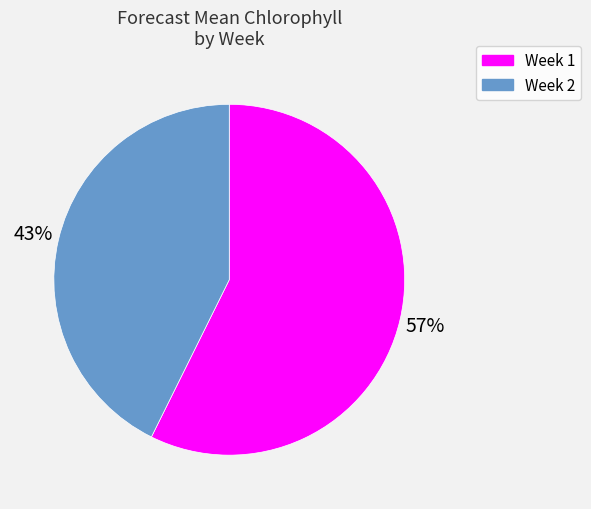

To the nearest percent, what is the average slice percentage?

50%